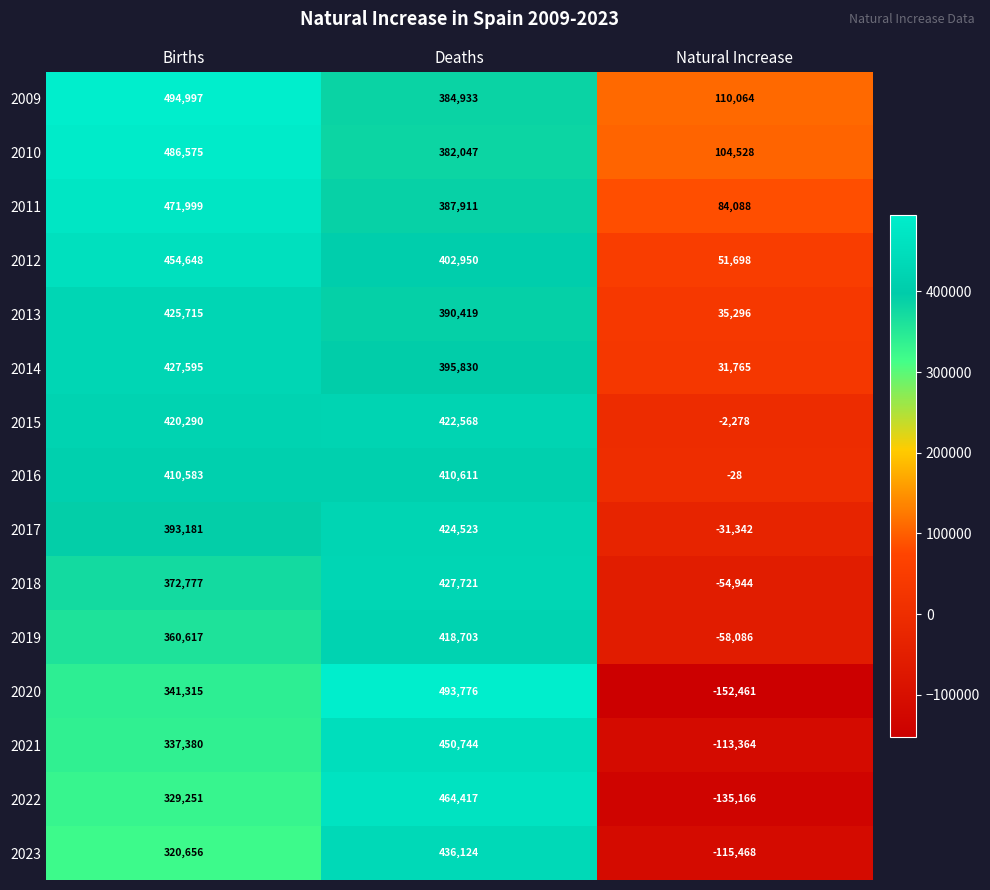

At which category is the sum across all series the highest?

Deaths